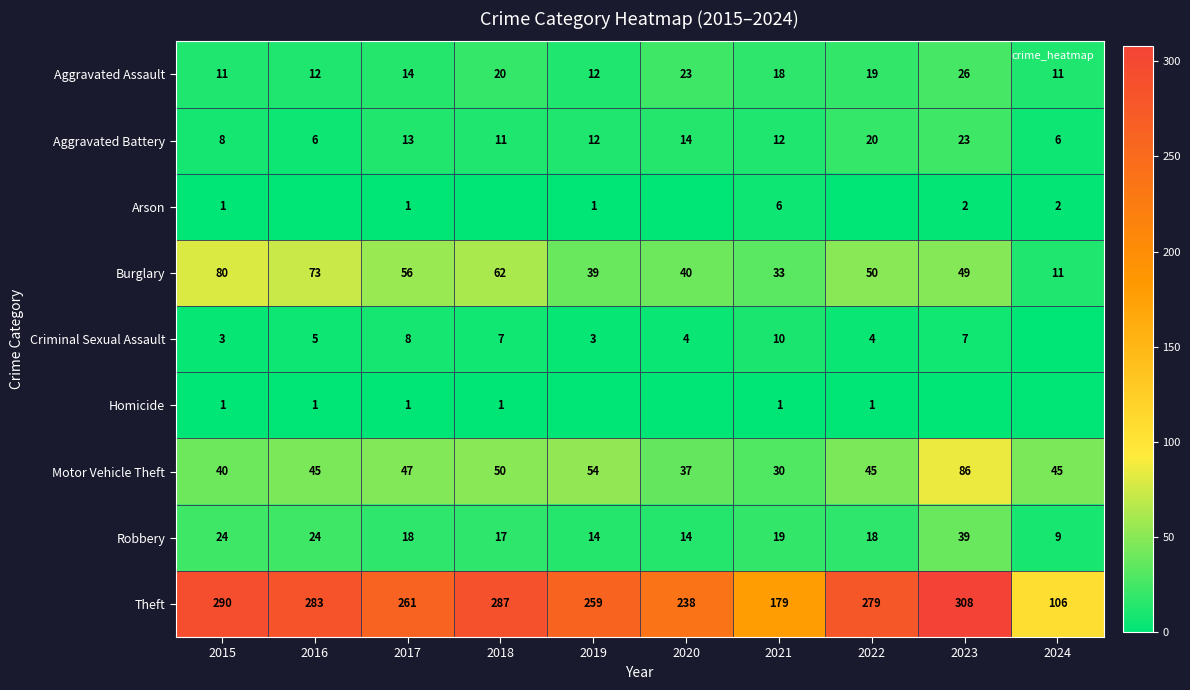

The value of Arson at 2017 is 1. True or false?

True